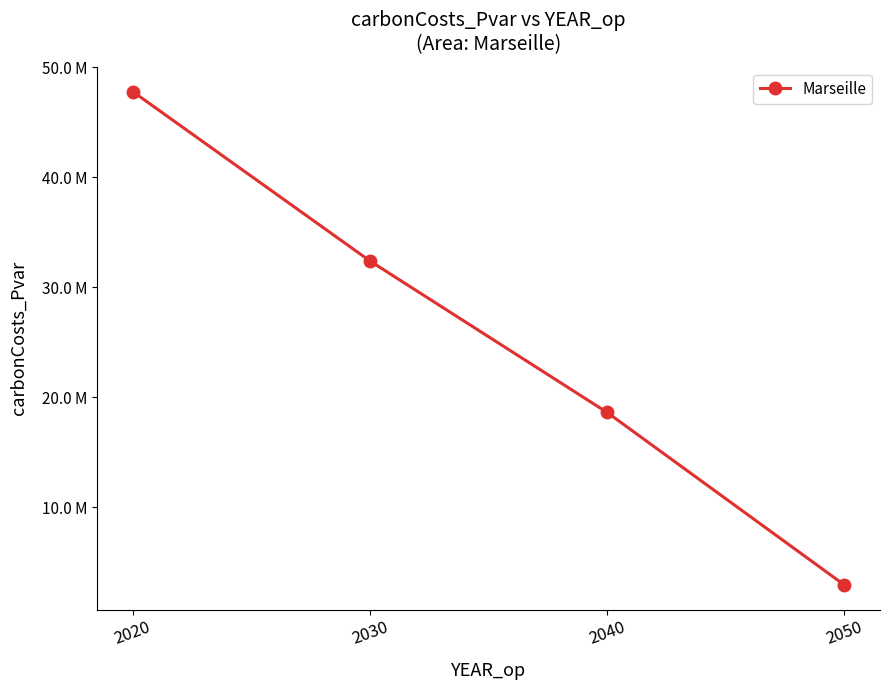

Does the chart have visible grid lines?

No